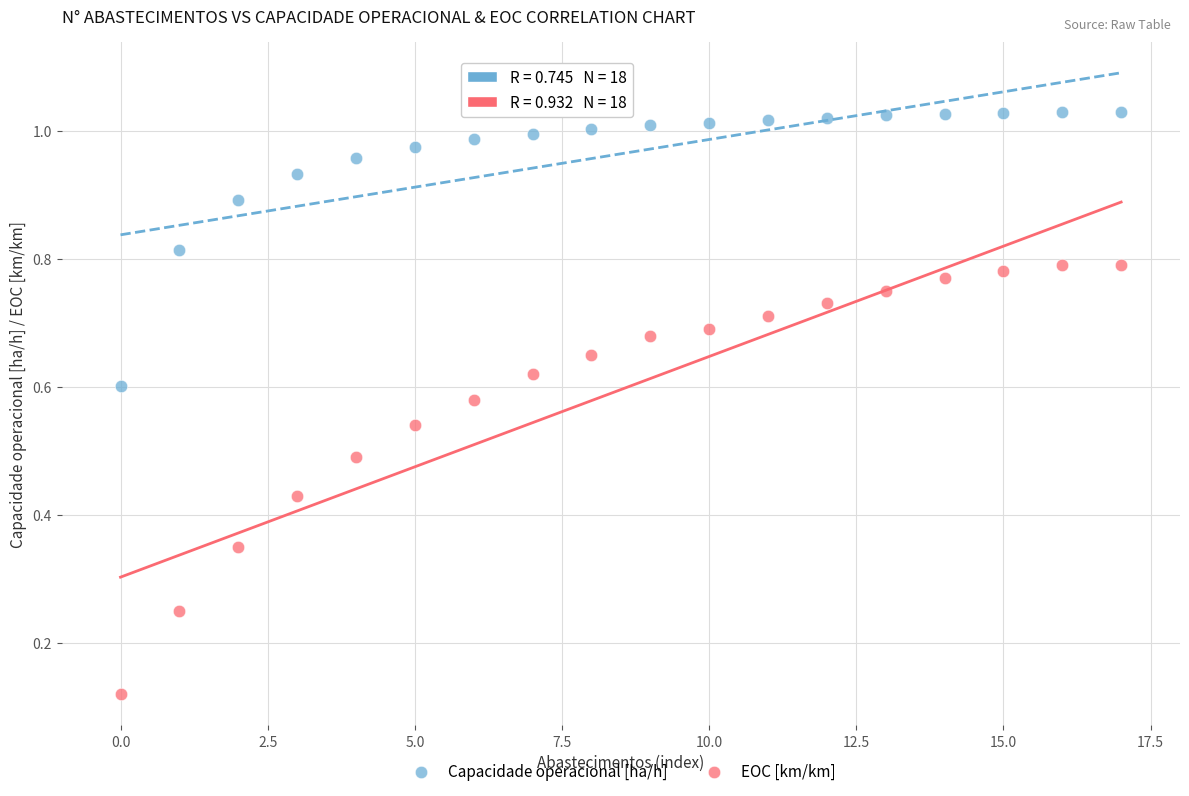

Which series has the widest spread of Y values?

EOC [km/km]